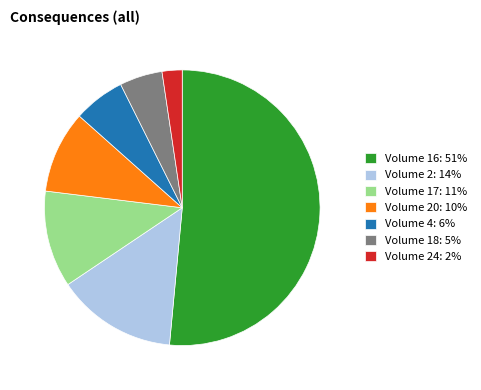

Count the number of slices in the pie.

7